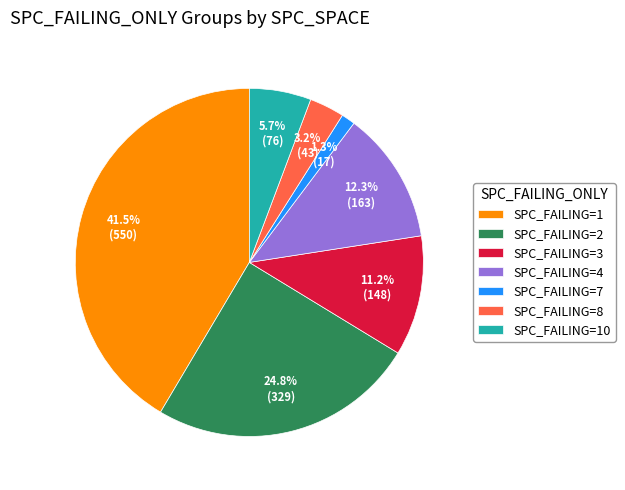

Which slice is the largest?

SPC_FAILING=1